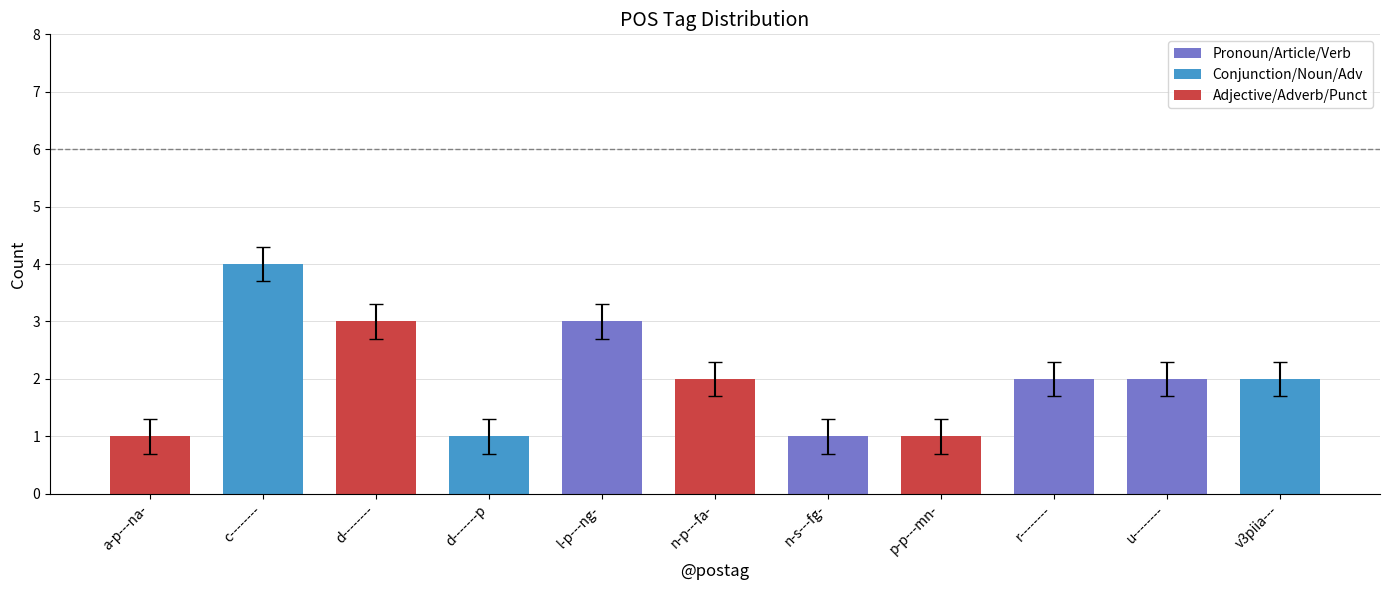

What is the smallest value displayed?

1